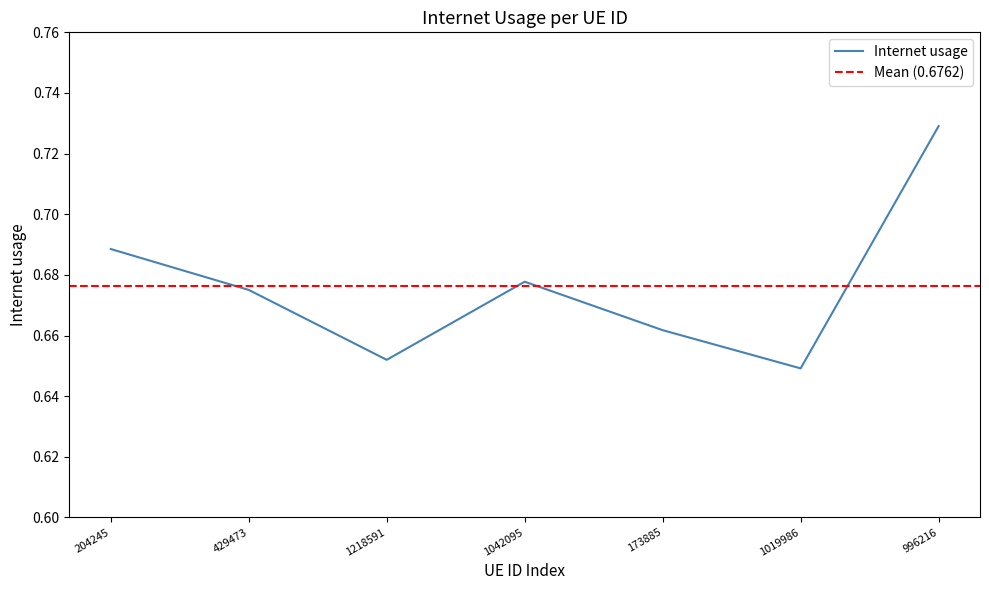

Does the chart have visible grid lines?

No